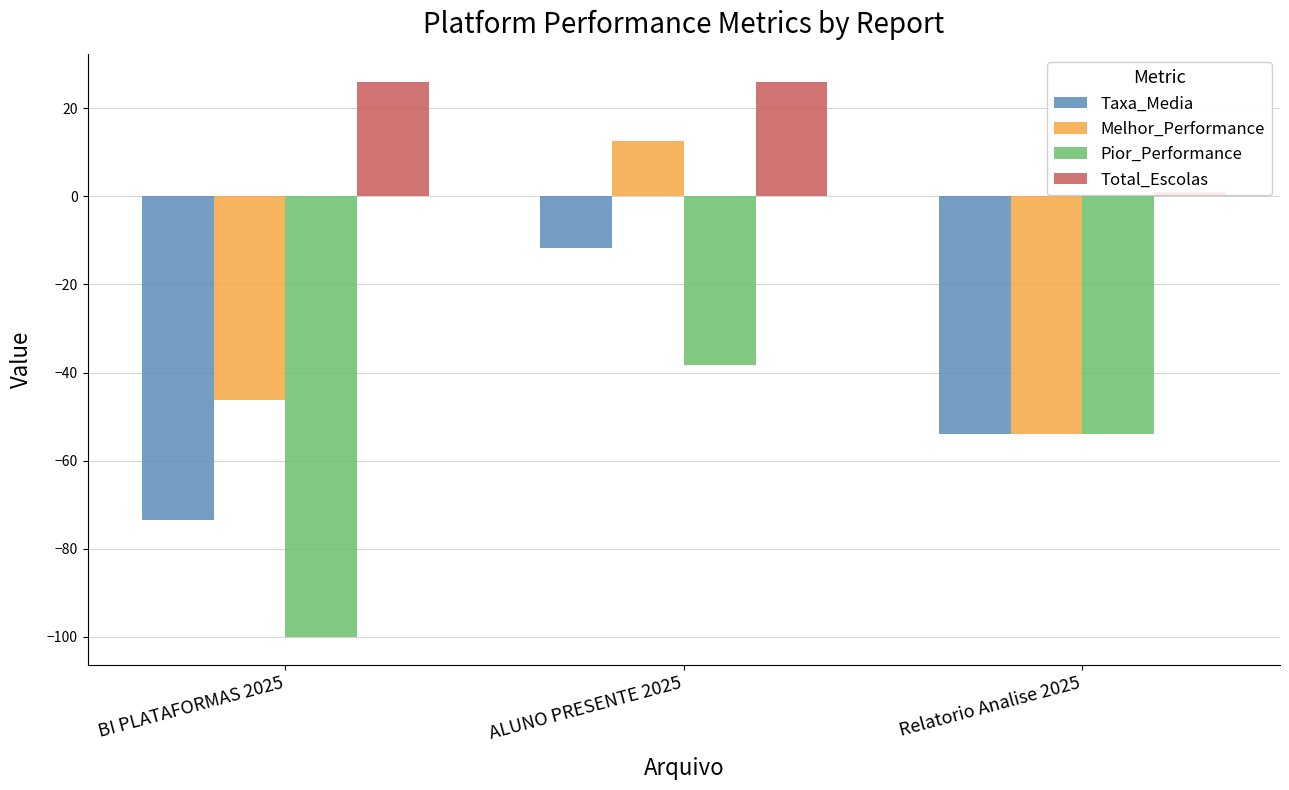

What is the difference between the Pior_Performance values at Relatorio Analise 2025 and ALUNO PRESENTE 2025?

15.6